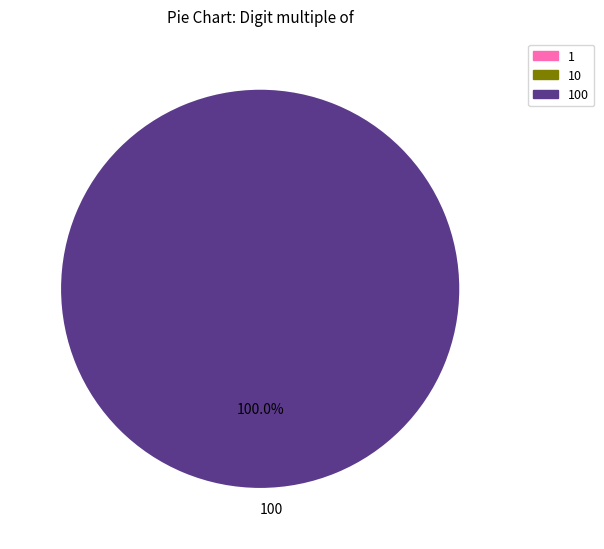

Rank the categories by value from lowest to highest.

100